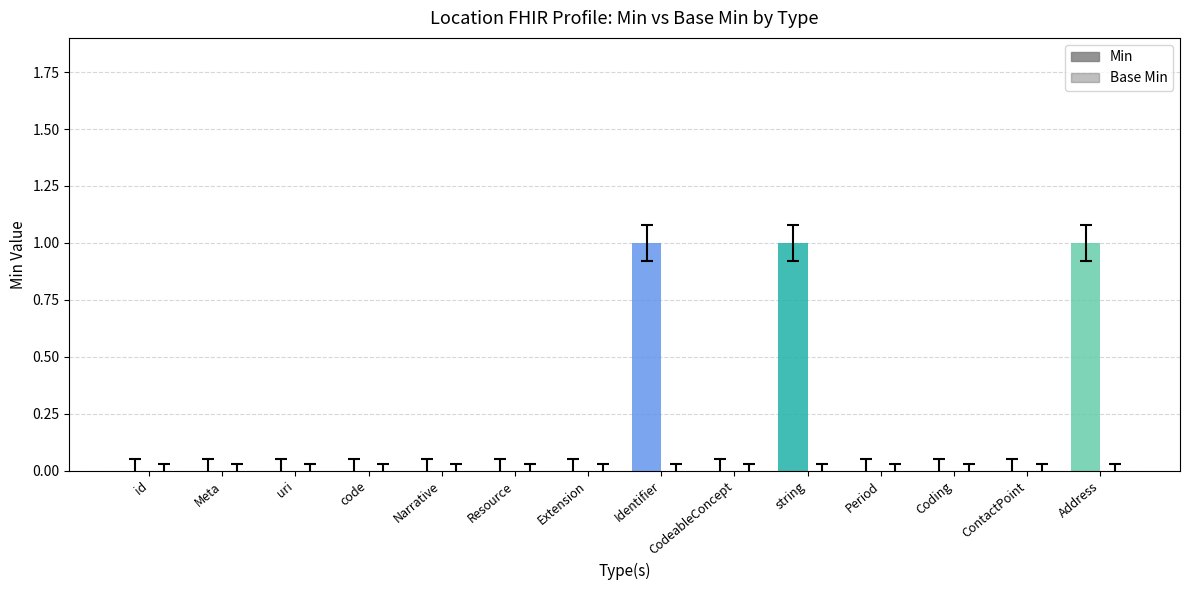

How many data points does each series have?

14